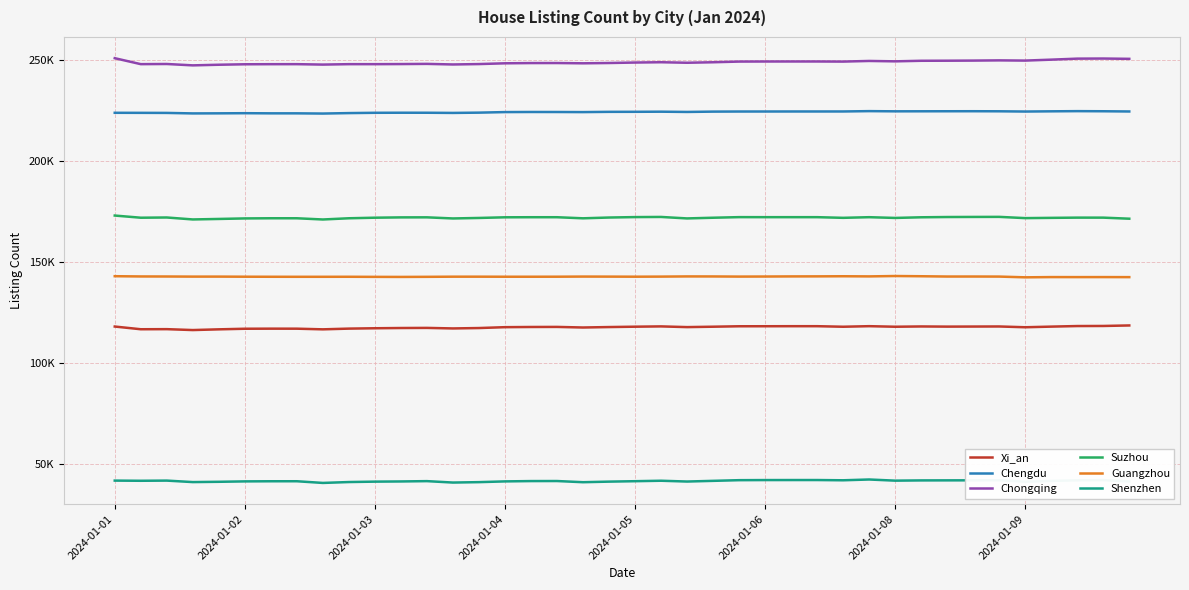

What are all the series names shown in the legend?

Xi_an, Chengdu, Chongqing, Suzhou, Guangzhou, Shenzhen